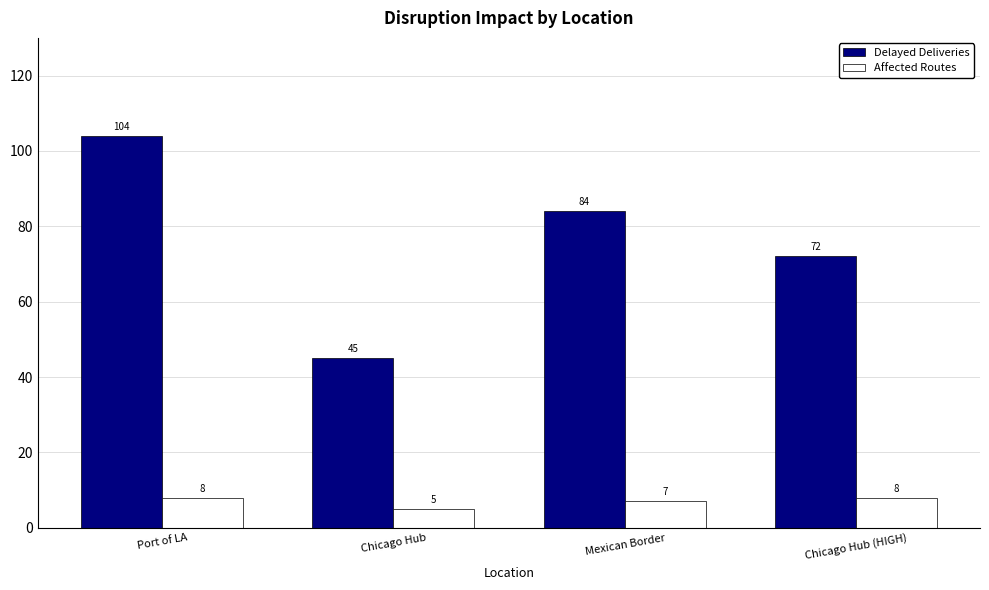

What is the sum of the Affected Routes values at Chicago Hub and Port of LA?

13